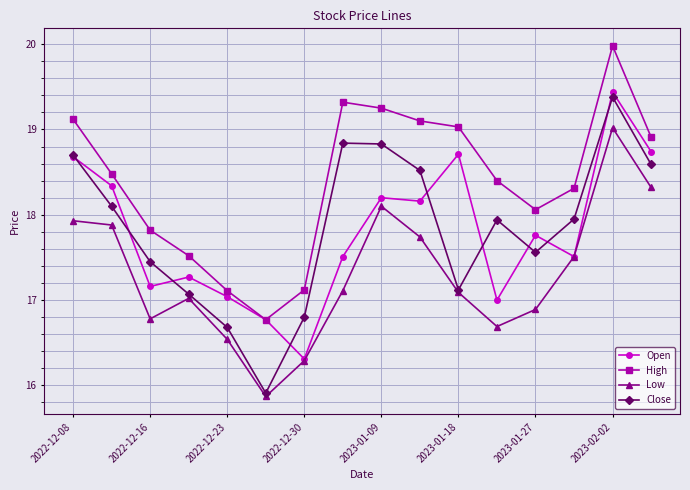

True or false: Close and High intersect in this chart.

False